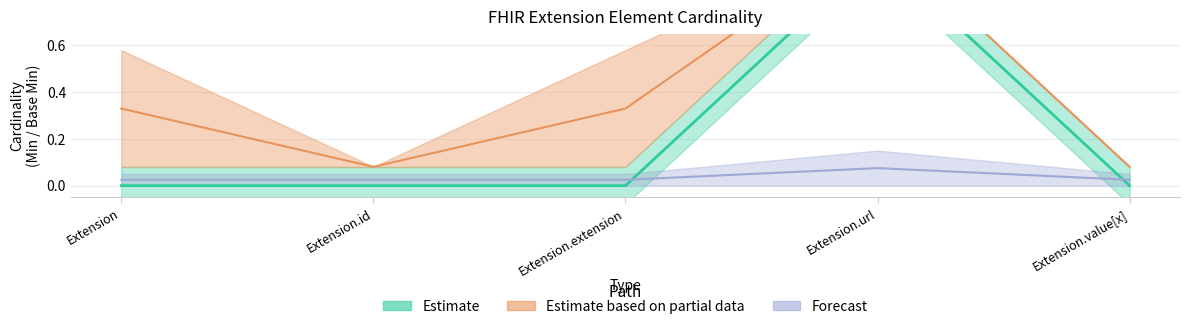

What position from the left is Extension.value[x]?

5